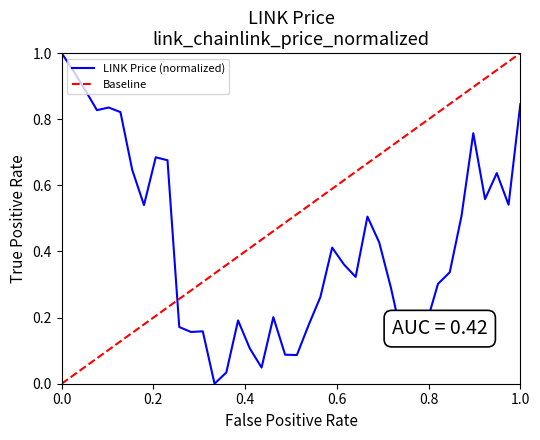

What is the highest value of the LINK Price (normalized) series?

1.0